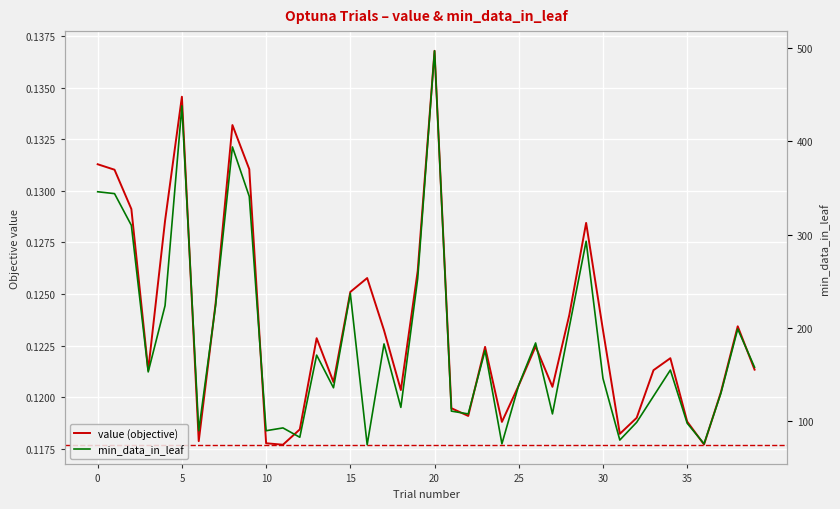

Does the chart display data point markers on the line(s)?

No